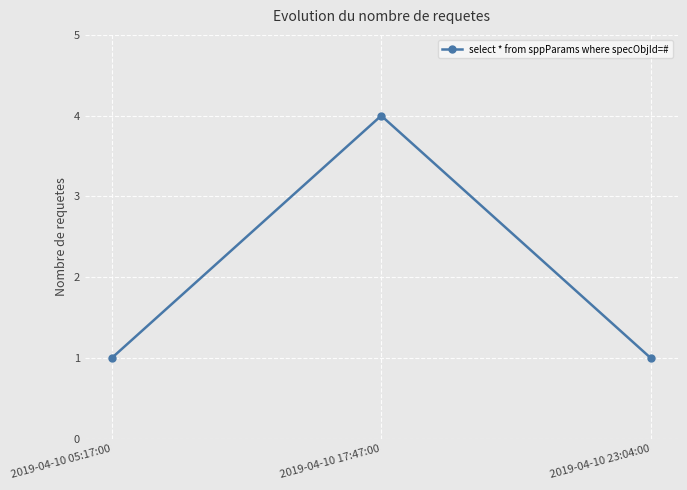

What is the sum of the values at 2019-04-10 17:47:00 and 2019-04-10 23:04:00?

5